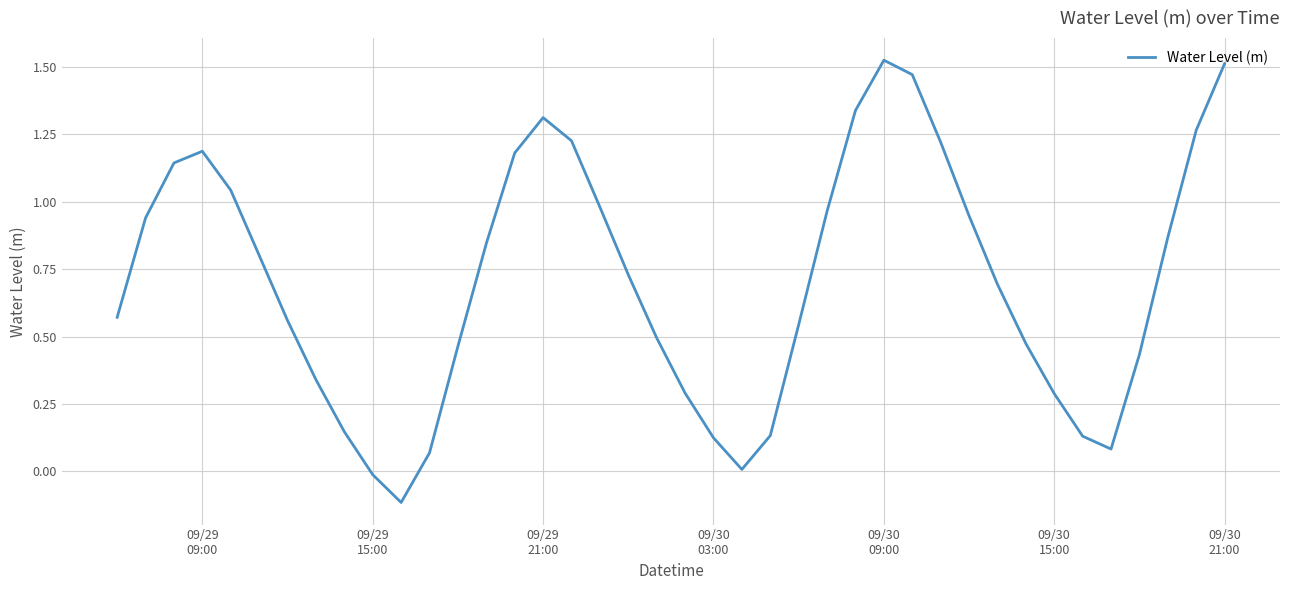

How many values are above zero?

38